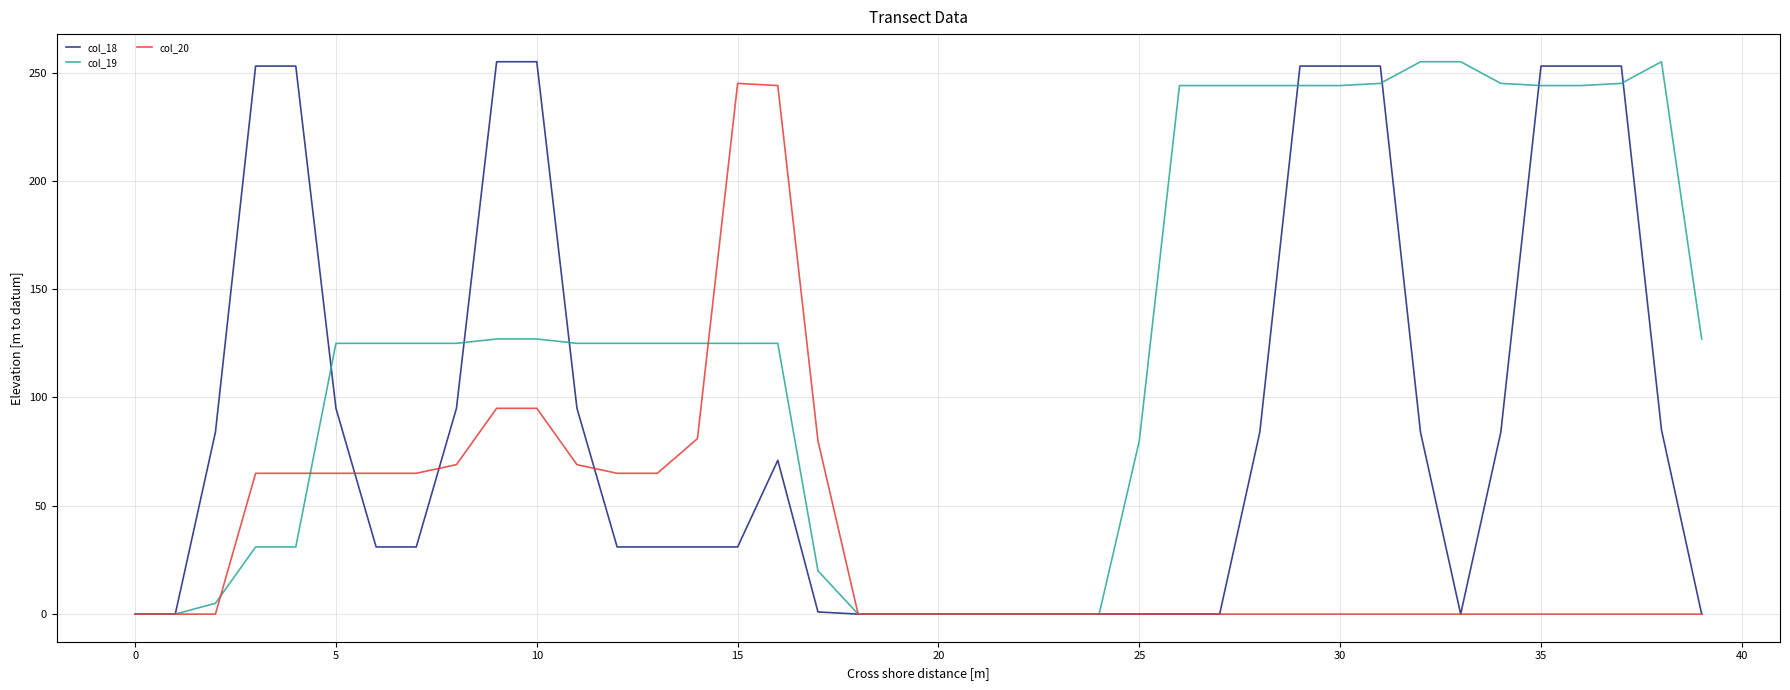

Rank the series by their average value, from highest to lowest.

col_19, col_18, col_20